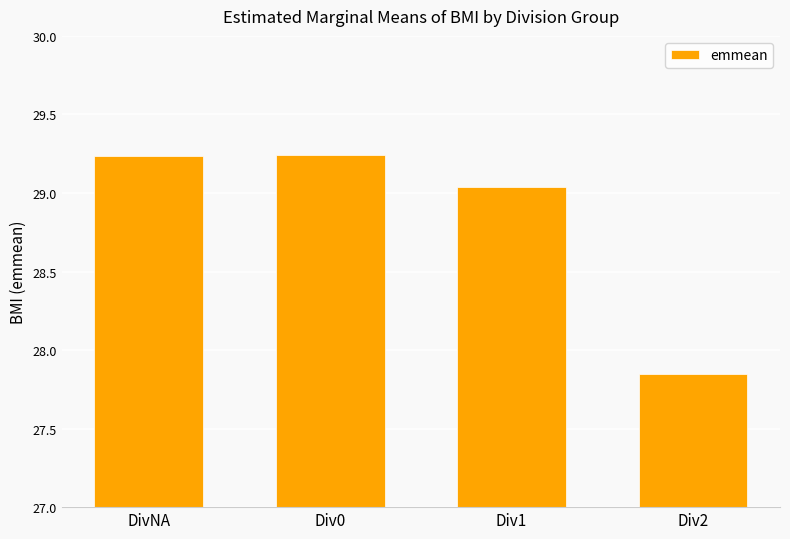

At which category does the chart reach its minimum across all series?

Div2